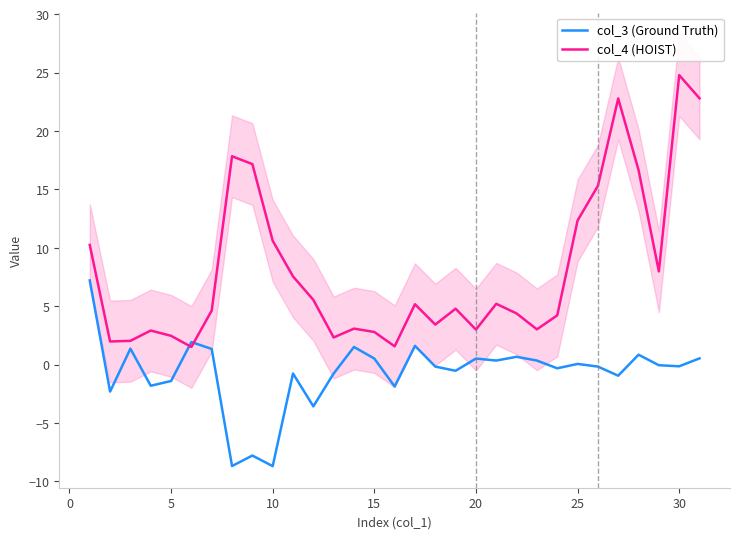

Which series has the widest spread of values?

col_4 (HOIST)